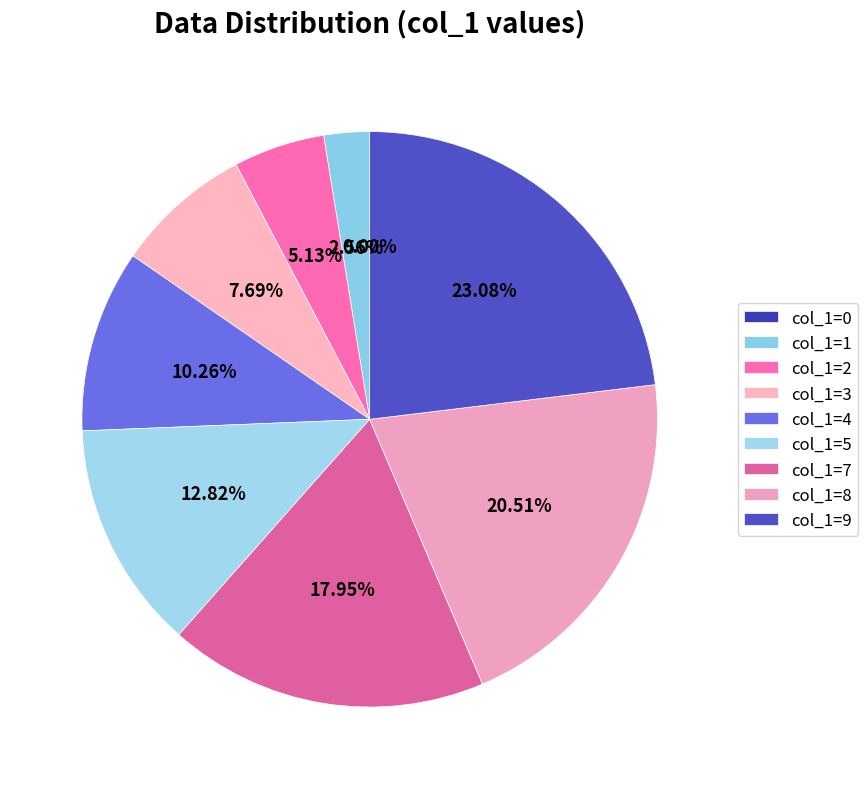

How many slices are in this pie chart?

9